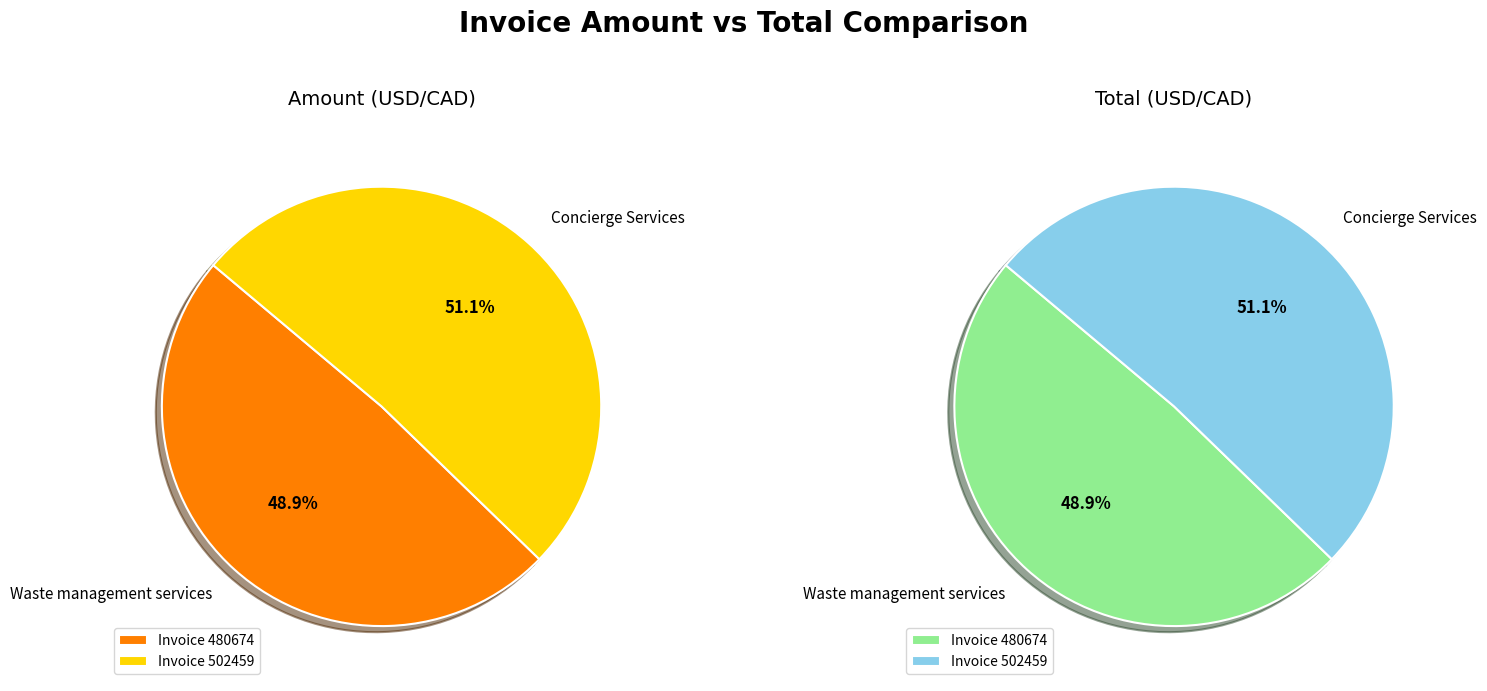

Is there a majority slice in this chart?

Yes